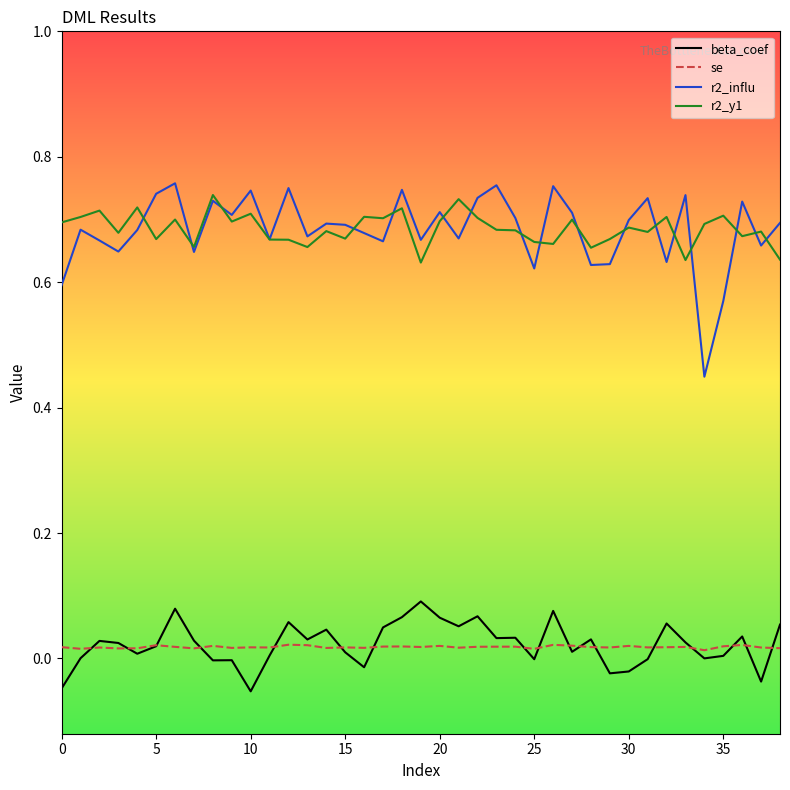

True or false: r2_influ has more than 1 interior local peaks.

True